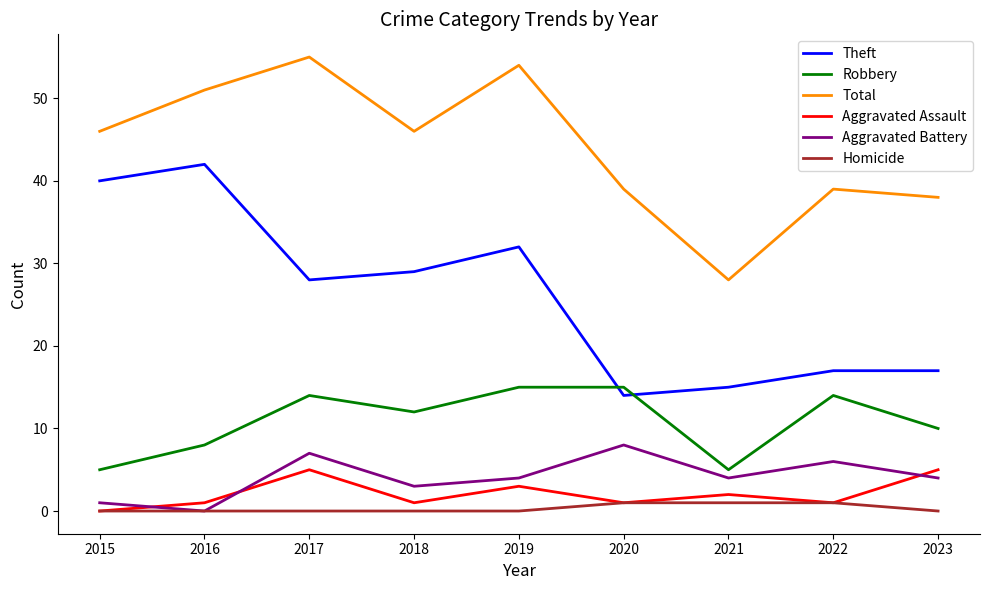

True or false: Total has more than 2 points higher than both neighbors.

True